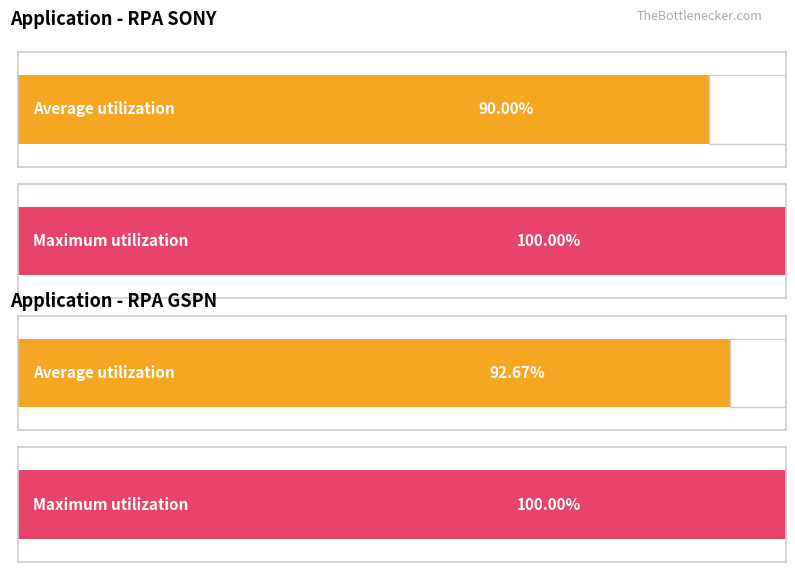

Does the chart contain stacked bars?

No